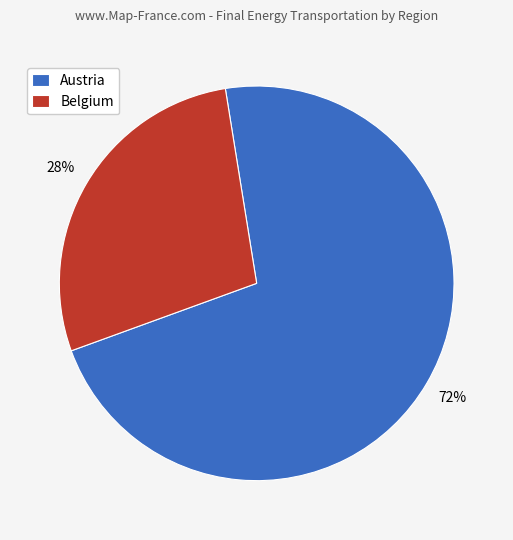

Which category has the smallest portion of the pie?

Belgium